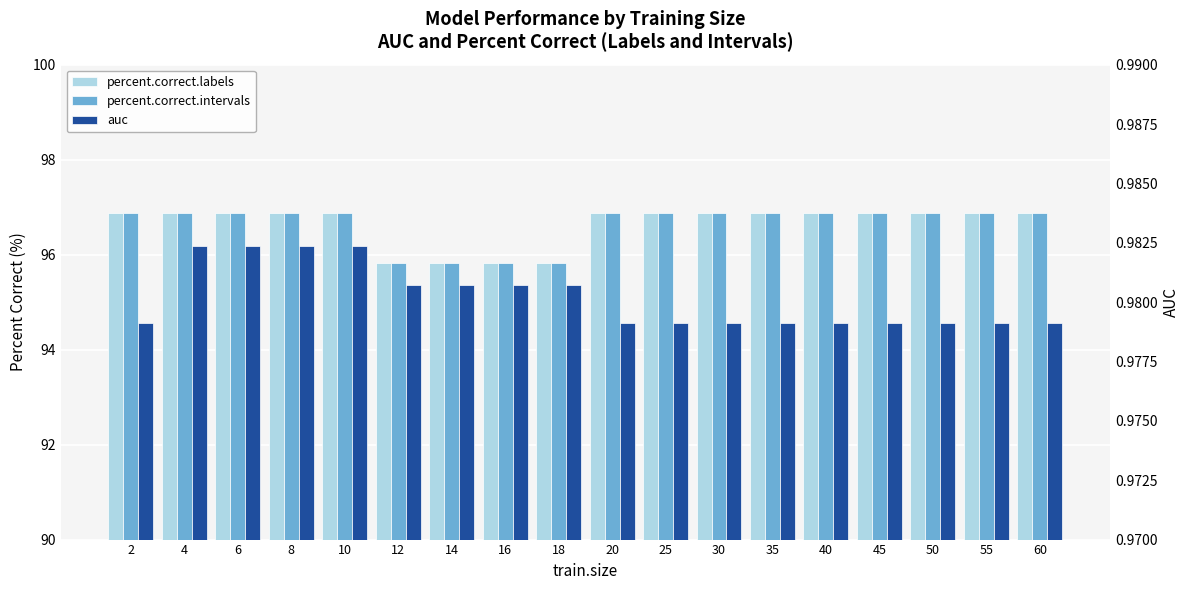

The percent.correct.labels series shows 174.1 at 6. True or false?

False